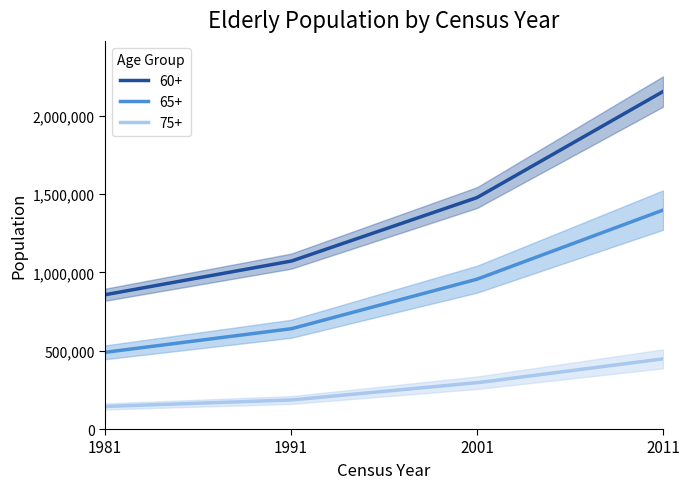

Reading left to right, list all the values displayed in this chart.

60+: 1981=857061	1991=1071234	2001=1477379	2011=2154410
65+: 1981=489566	1991=639589	2001=956471	2011=1397583
75+: 1981=144197	1991=185165	2001=295459	2011=447981